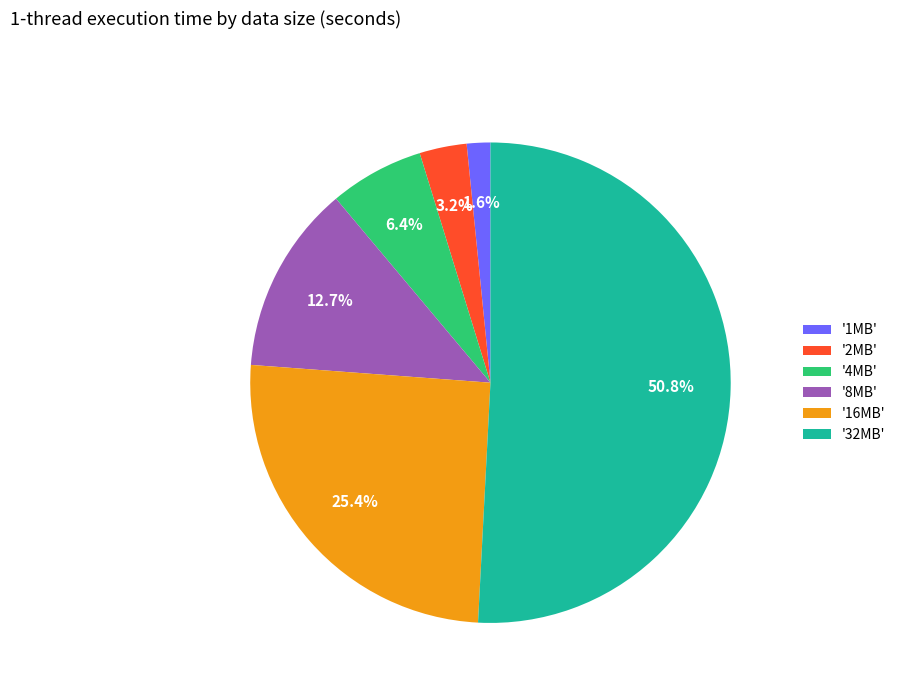

What is the majority slice?

'32MB'